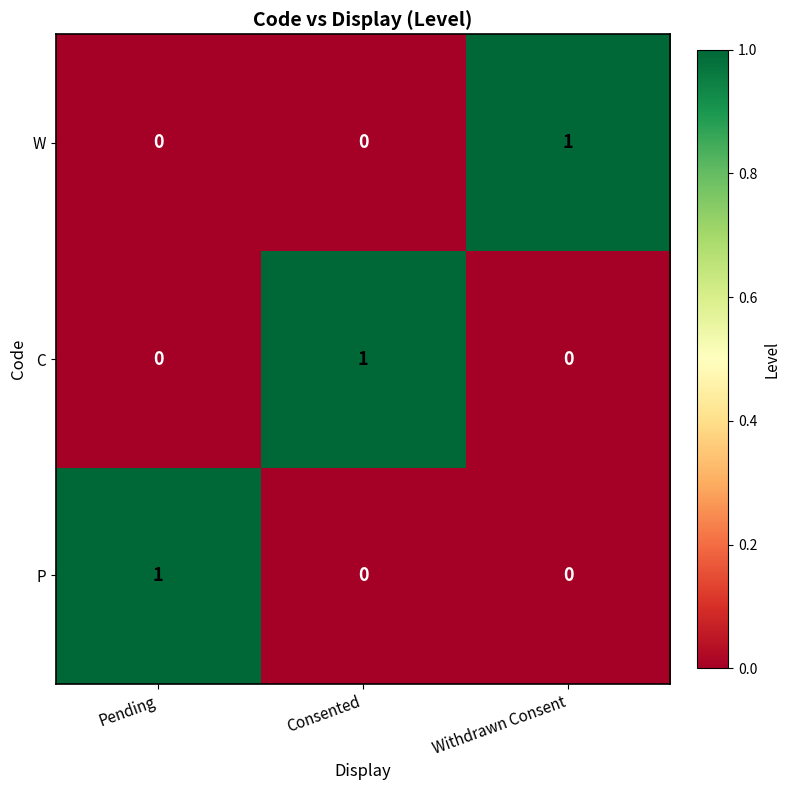

True or false: P has a value of 2 at Pending.

False